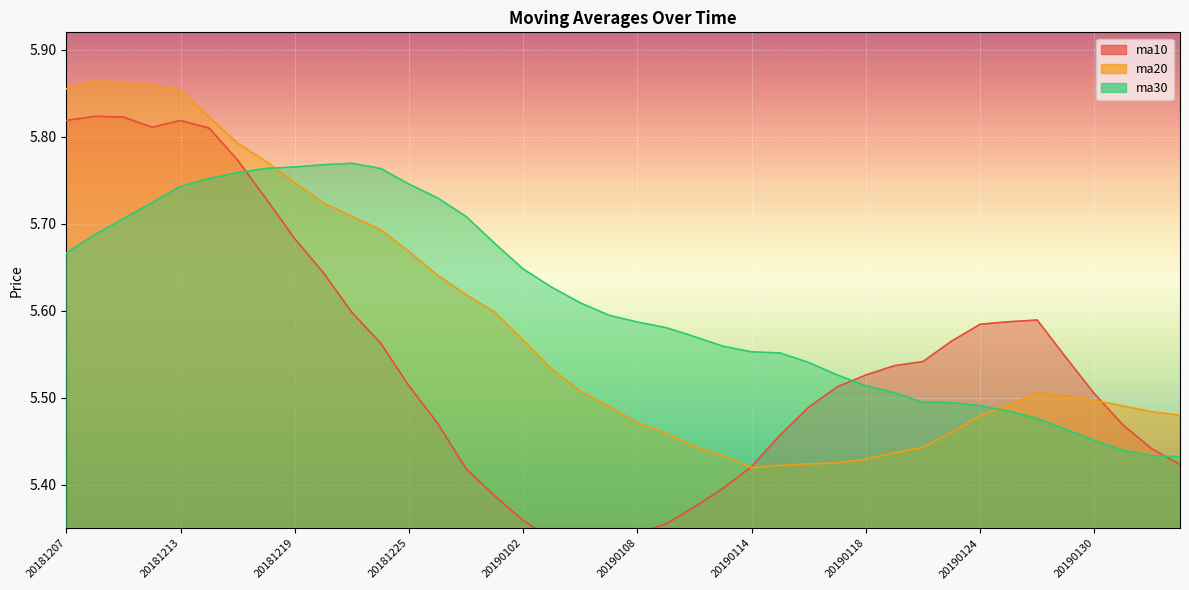

Between which two adjacent categories do ma30 and ma20 first intersect?

20181218 and 20181219